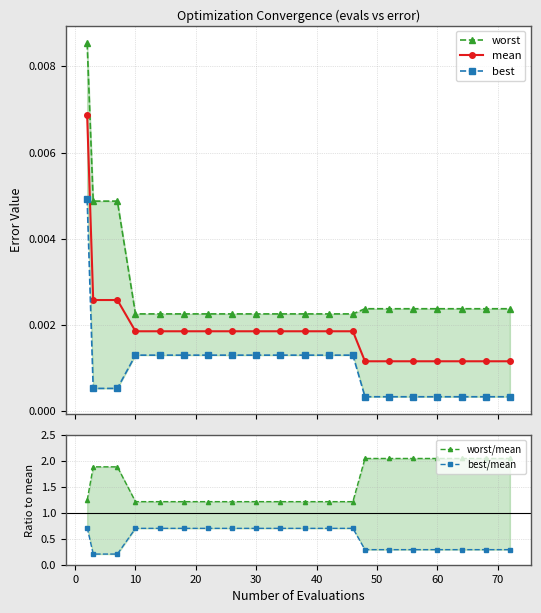

What is the sum of all worst/mean values?

31.5